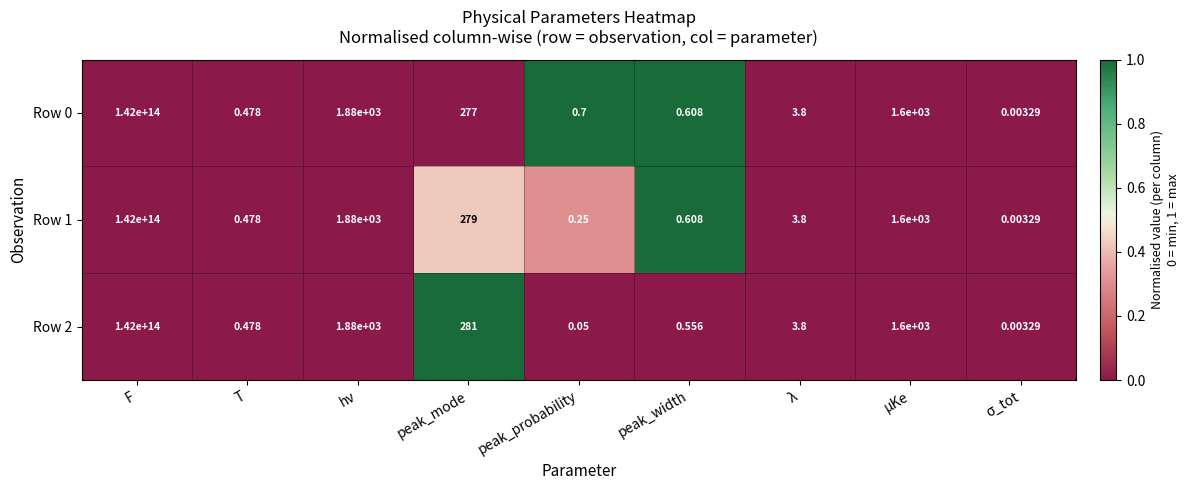

At which label does Row 2 reach its peak?

F